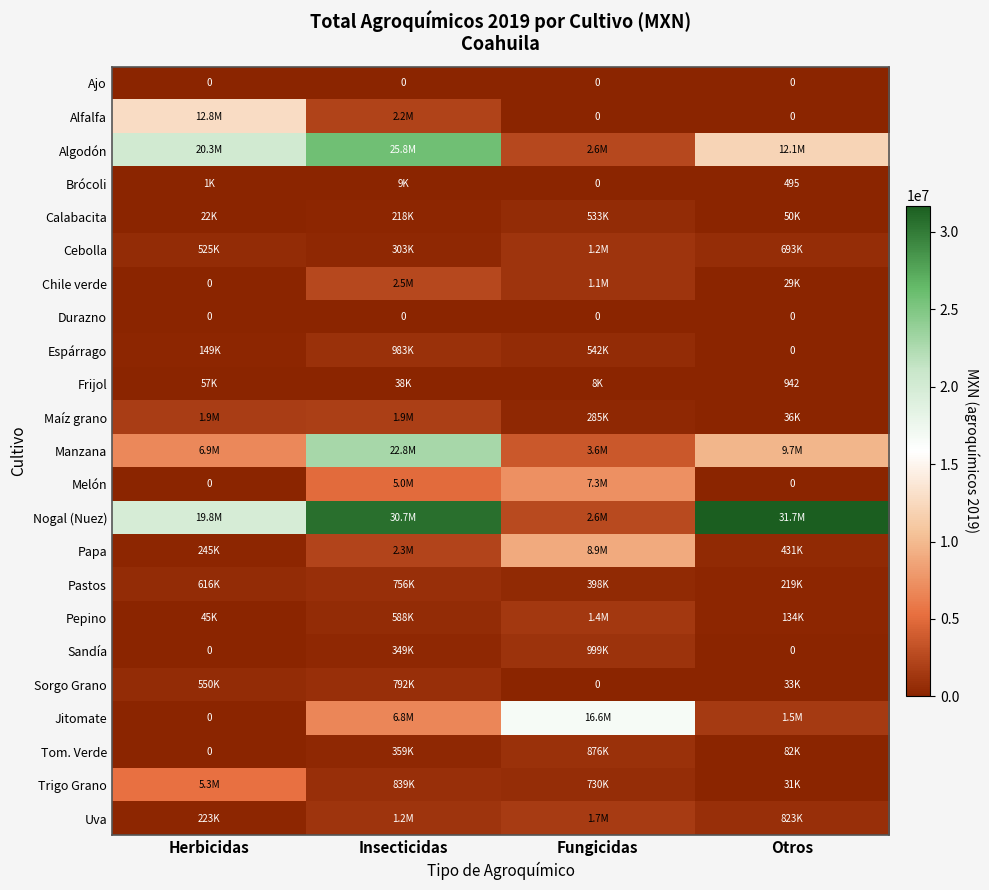

How many data points in Brócoli are less than 1192?

2